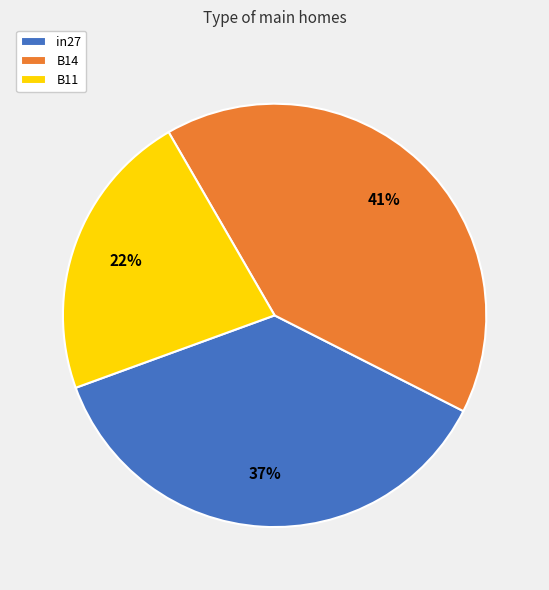

Rank the categories by value from highest to lowest.

B14, in27, B11